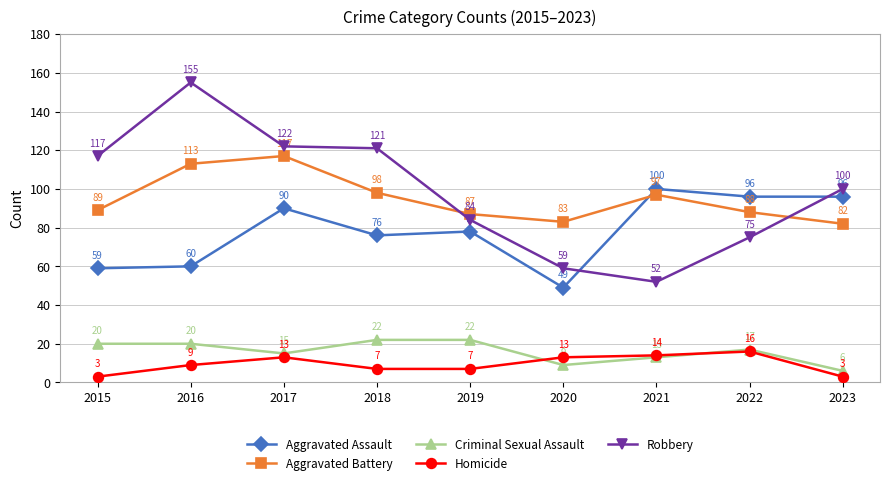

Rank the series at 2023 from highest to lowest value.

Robbery, Aggravated Assault, Aggravated Battery, Criminal Sexual Assault, Homicide